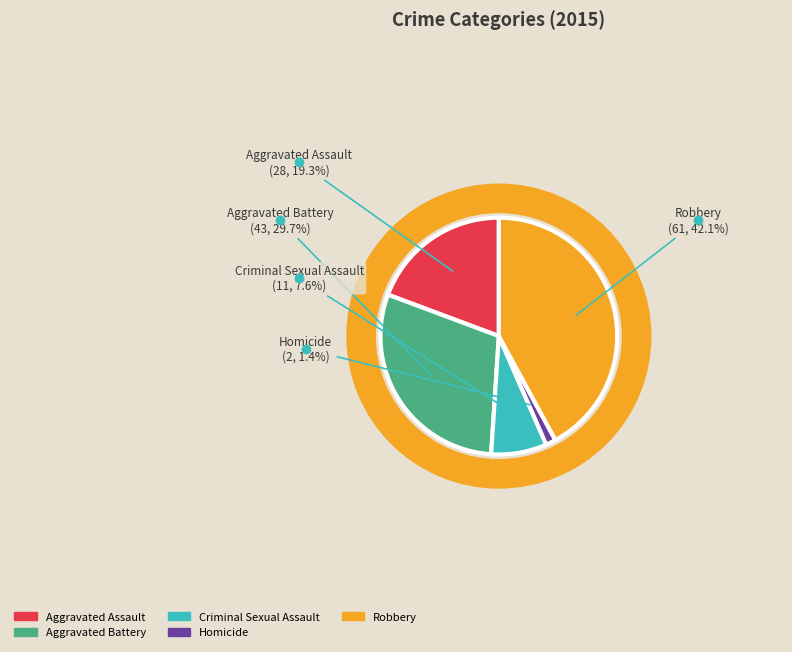

Does Aggravated Battery represent more than half of the total?

No